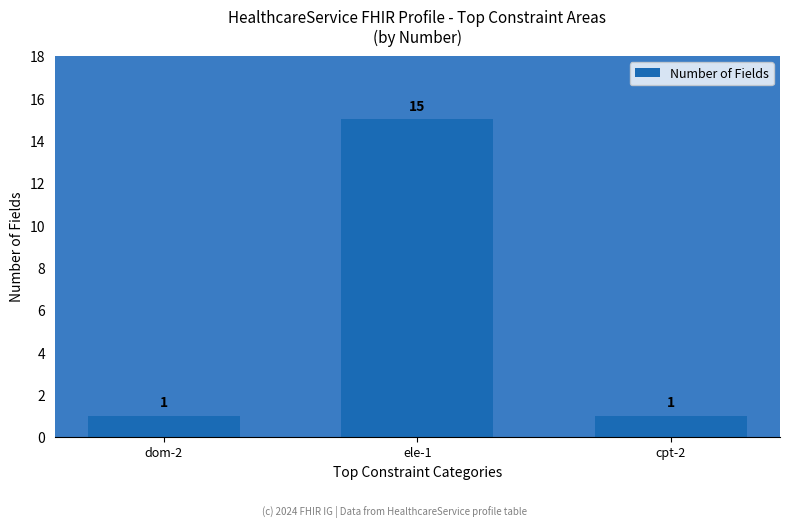

What is the average value?

6